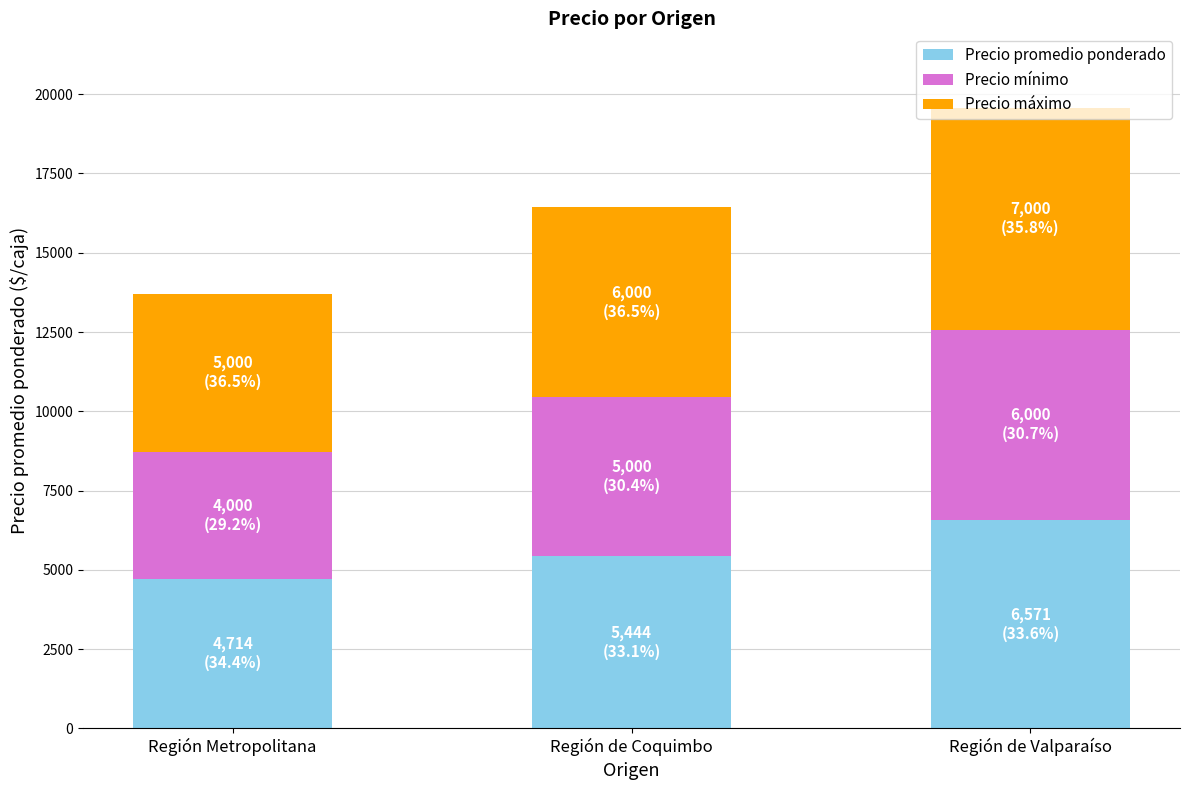

What is the total value across all series at Región de Valparaíso?

19571